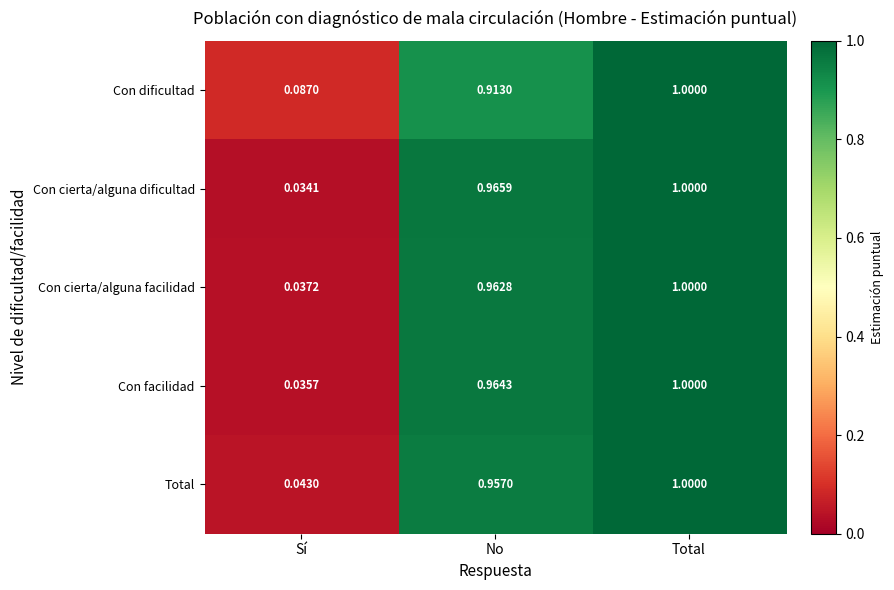

At which category is the sum across all series the highest?

Total